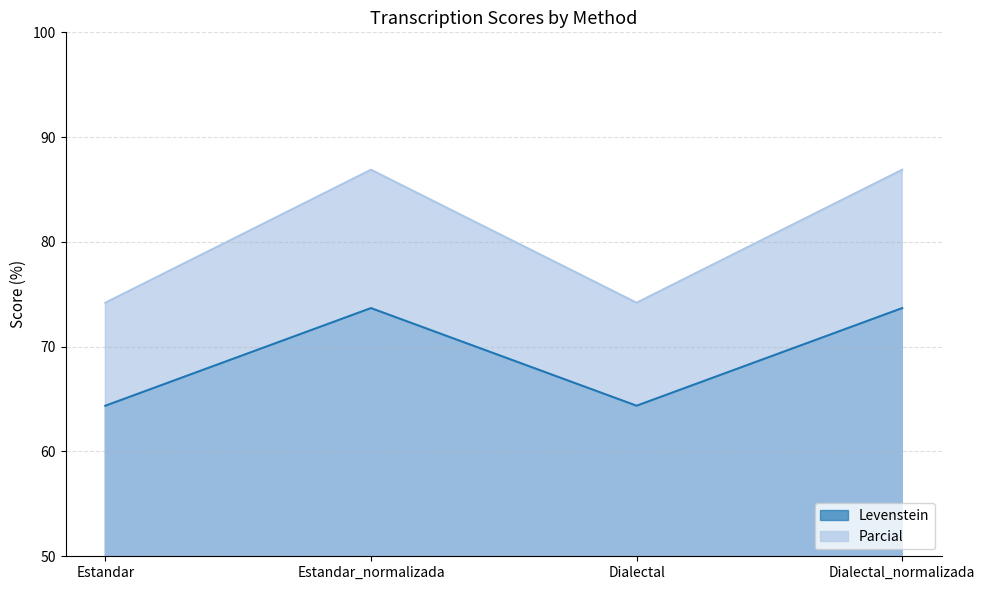

Rank the series by their average value, from highest to lowest.

Parcial, Levenstein